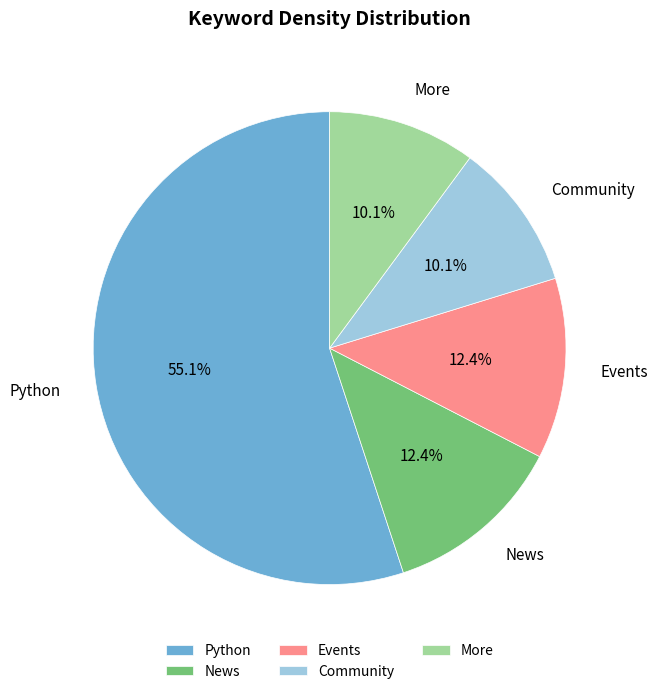

To the nearest percent, what percentage of the pie is More?

10%